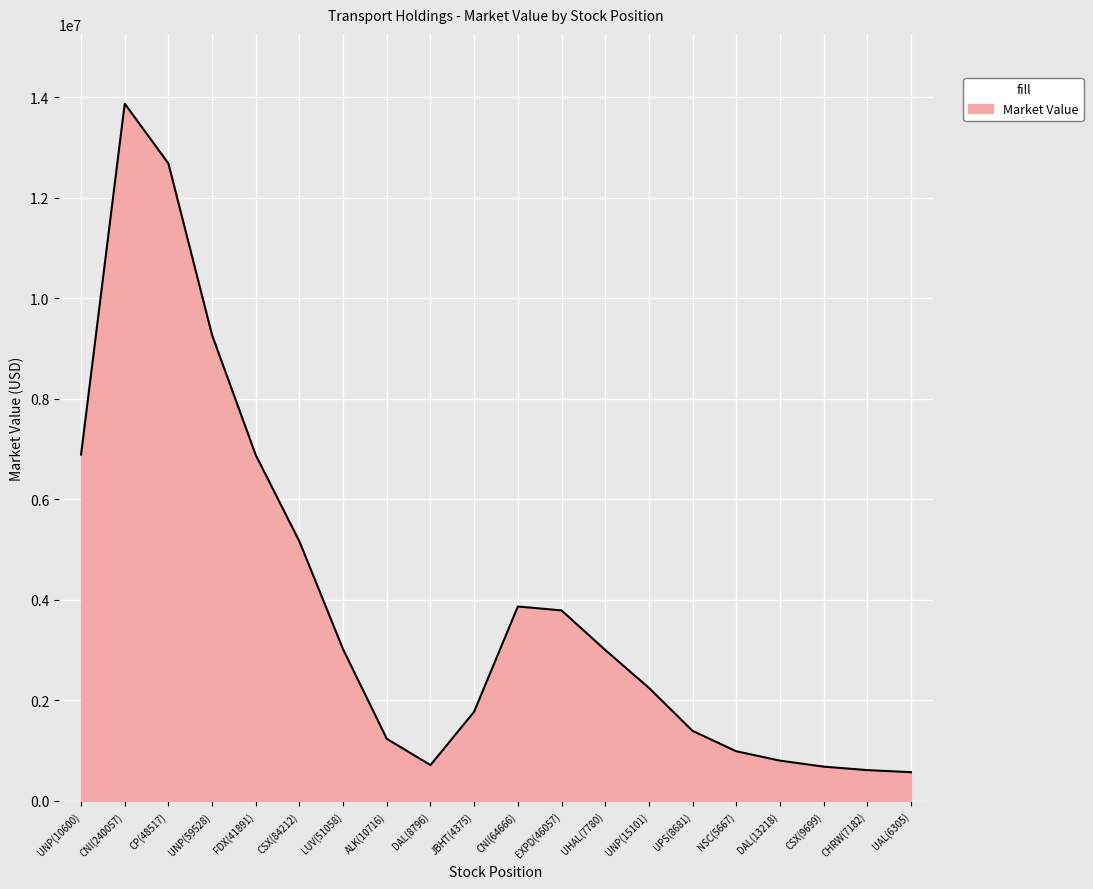

Which has a higher value, NSC(5667) or JBHT(4375)?

JBHT(4375)